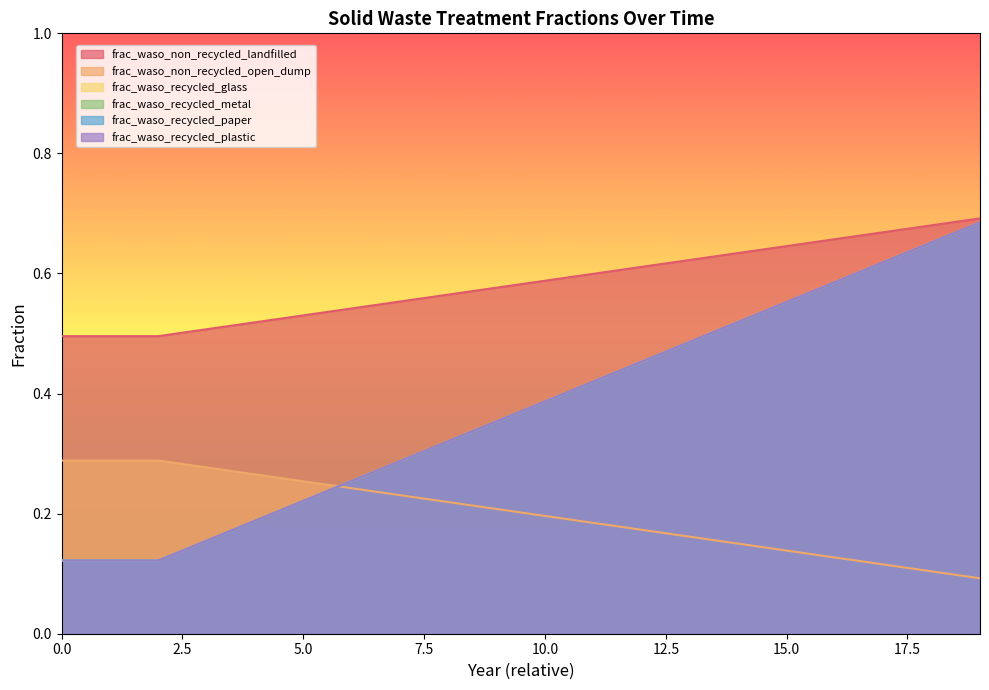

At how many categories does at least one series exceed 0?

20